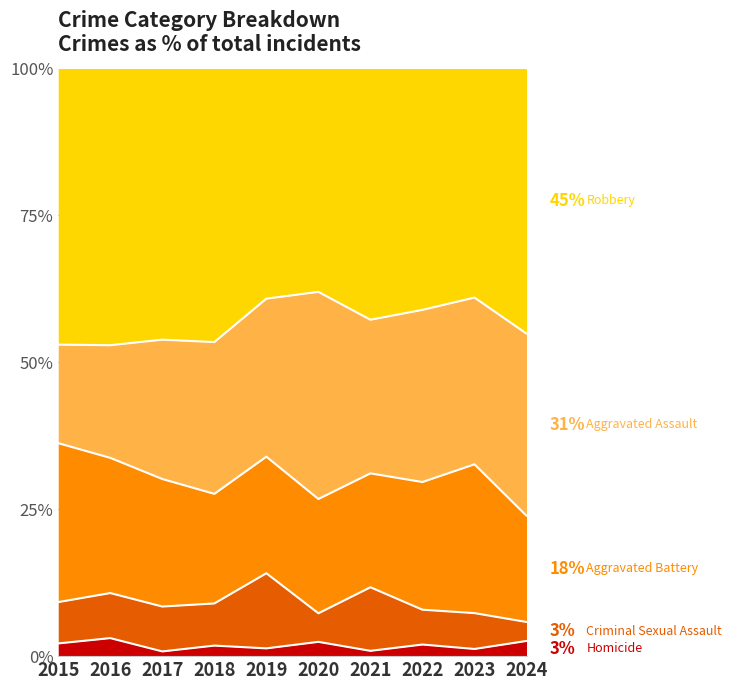

True or false: Robbery and Aggravated Battery cross at least once.

False